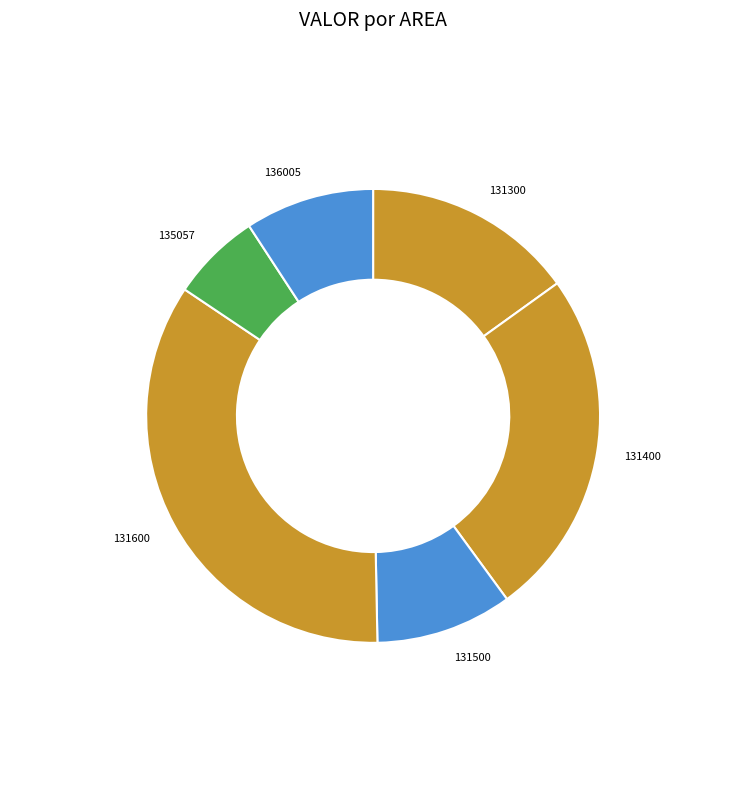

How many segments does this pie chart have?

6